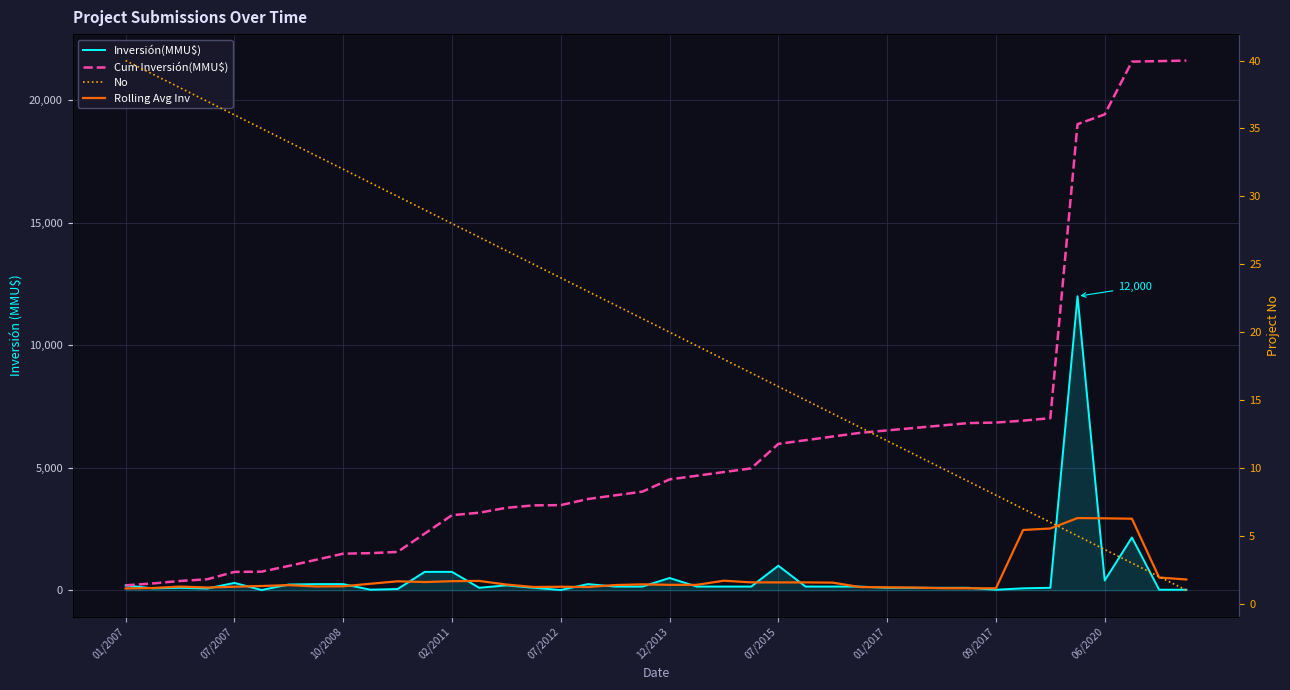

What are all the series names shown in the legend?

Inversión(MMU$), Cum Inversión(MMU$), Rolling Avg Inv, No